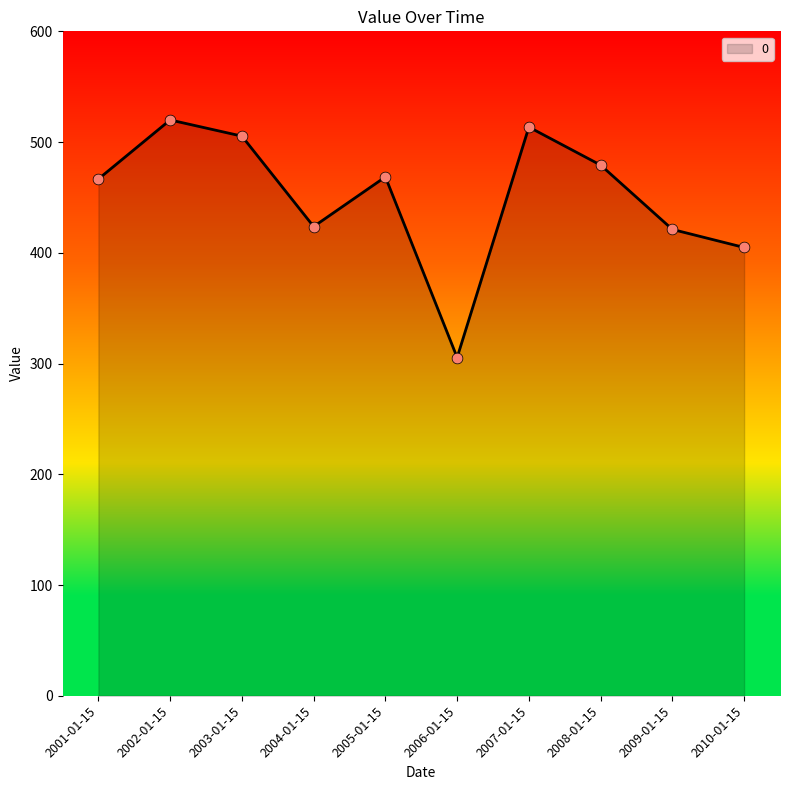

Which has a higher value, 2002-01-15 or 2005-01-15?

2002-01-15